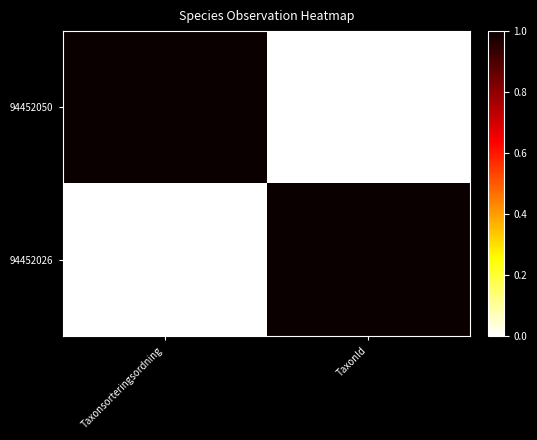

At which category is the sum across all series the highest?

TaxonId